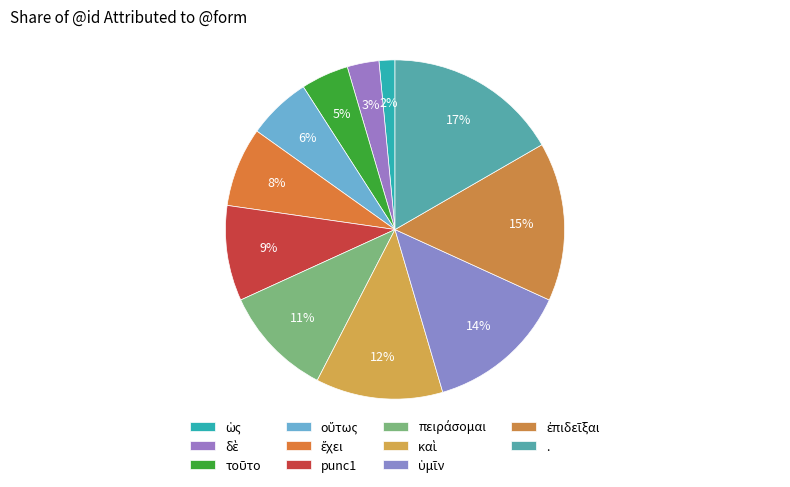

How many segments does this pie chart have?

11